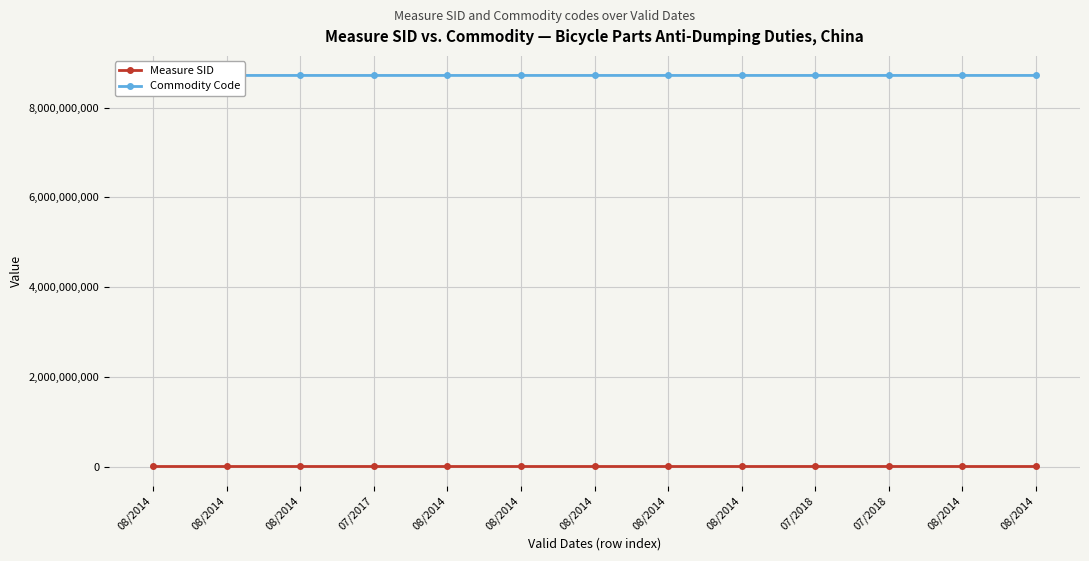

Where is Measure SID nearest to the value 3500938?

07/2017